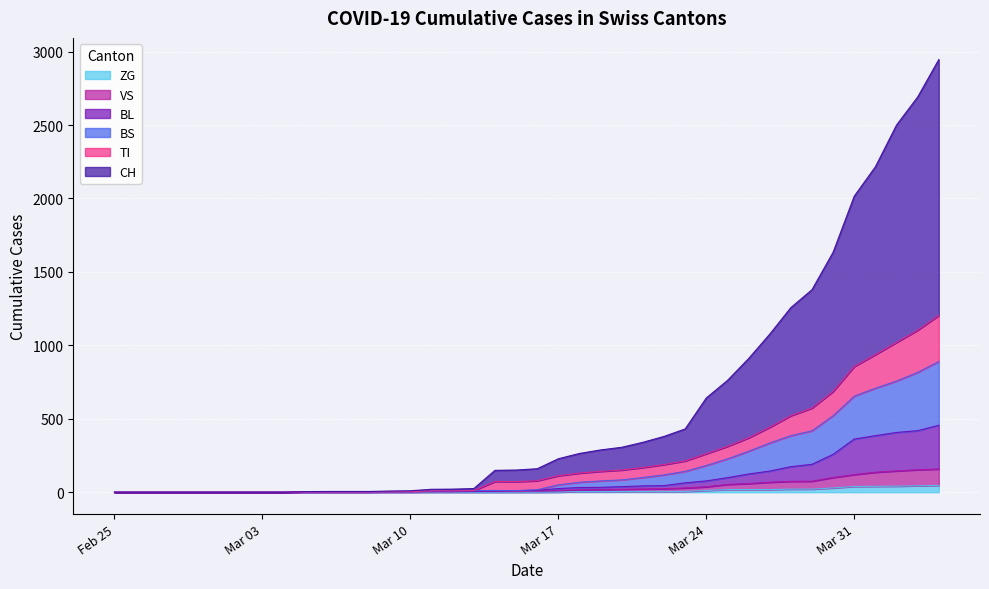

The value of ZG at 2020-03-05 is 0. True or false?

True